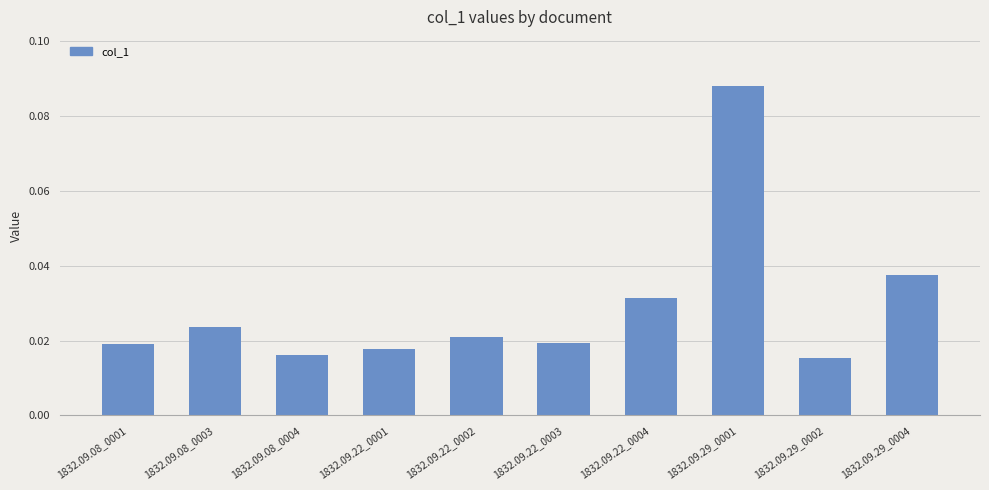

Which label corresponds to the largest value in the chart?

1832.09.29_0001